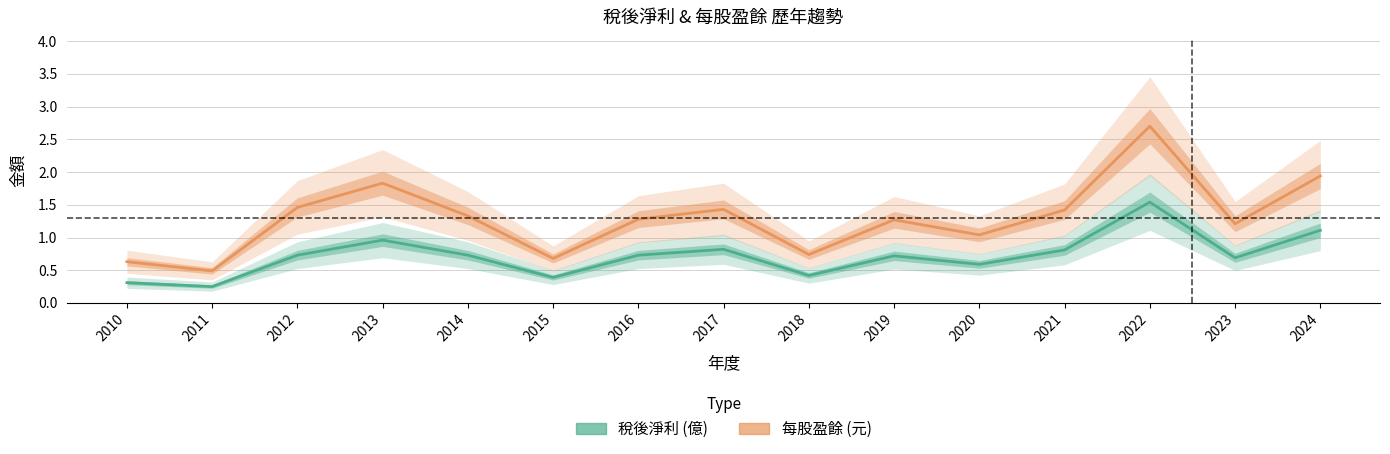

Reading right to left, transcribe all the data shown in this chart.

稅後淨利: 2024=1.1	2023=0.7	2022=1.5	2021=0.8	2020=0.6	2019=0.7	2018=0.4	2017=0.8	2016=0.7	2015=0.4	2014=0.7	2013=1.0	2012=0.7	2011=0.2	2010=0.3
每股盈餘: 2024=1.9	2023=1.2	2022=2.7	2021=1.4	2020=1.0	2019=1.3	2018=0.7	2017=1.4	2016=1.3	2015=0.7	2014=1.3	2013=1.8	2012=1.5	2011=0.5	2010=0.6